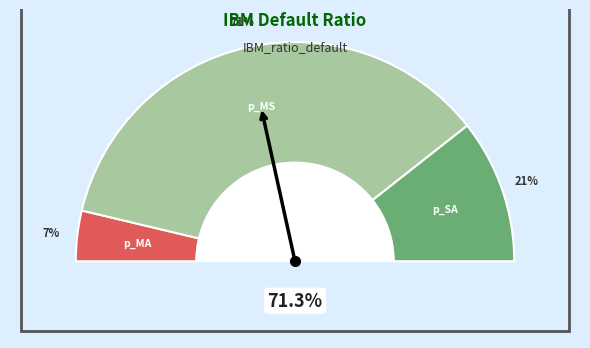

Which slice is the smallest?

p_MA